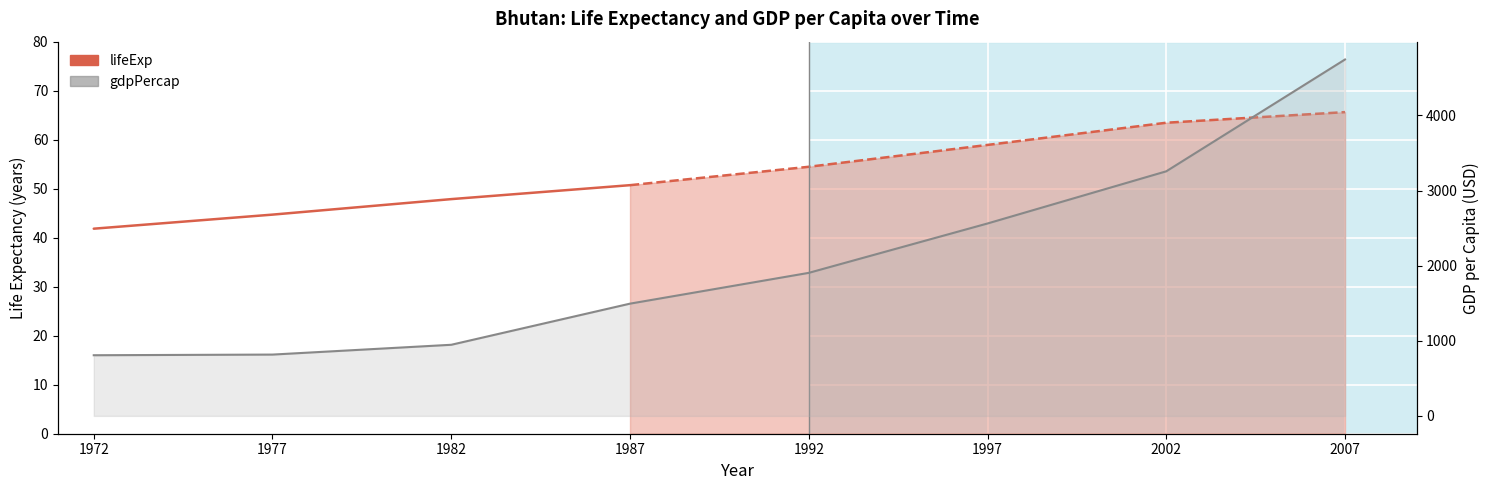

How many values are below 1904?

4